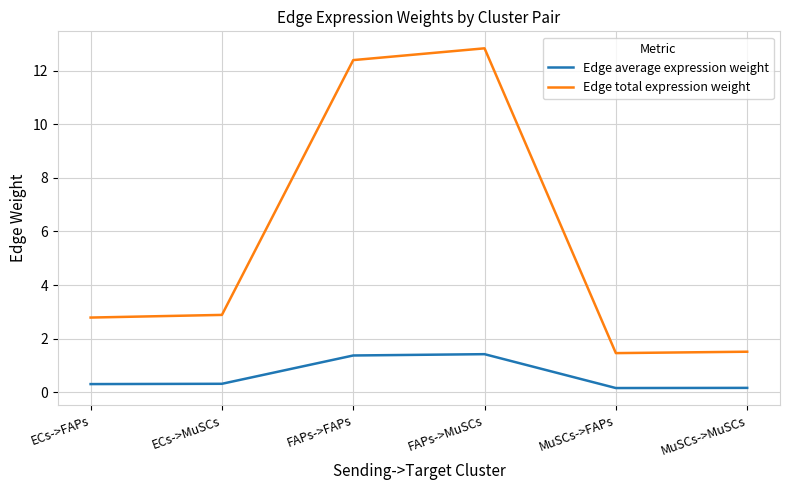

What position from the right is MuSCs->MuSCs?

1